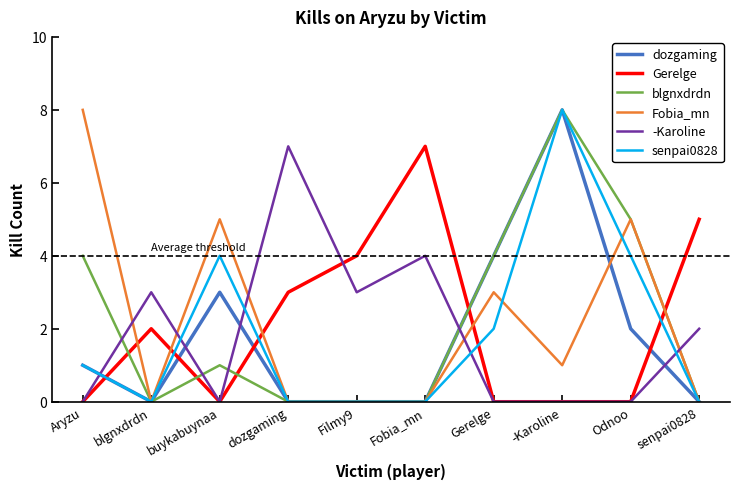

The value of Gerelge at Filmy9 is 2. True or false?

False